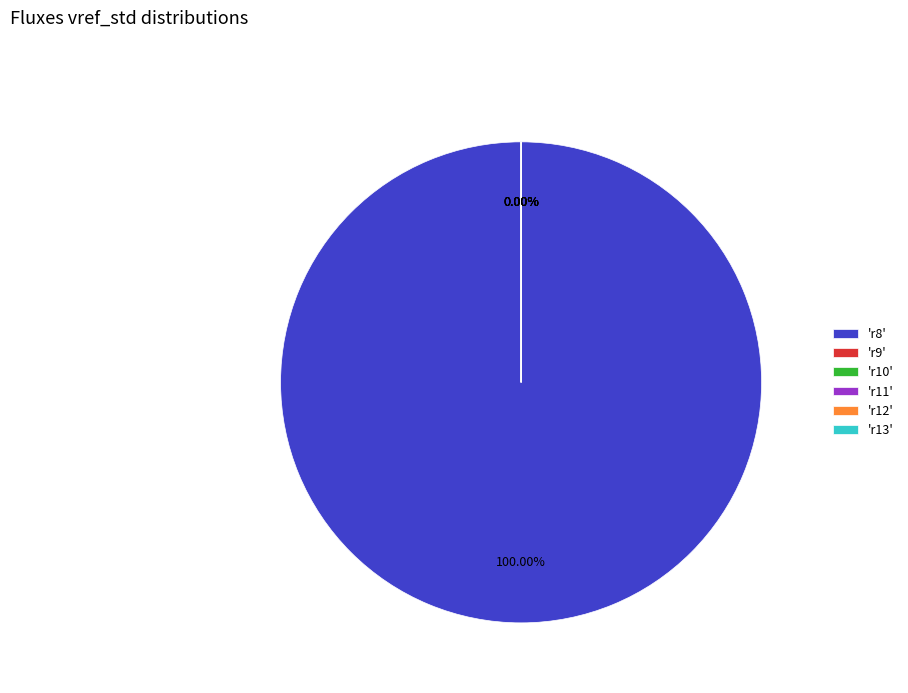

Is there any slice that represents more than half of the pie?

Yes